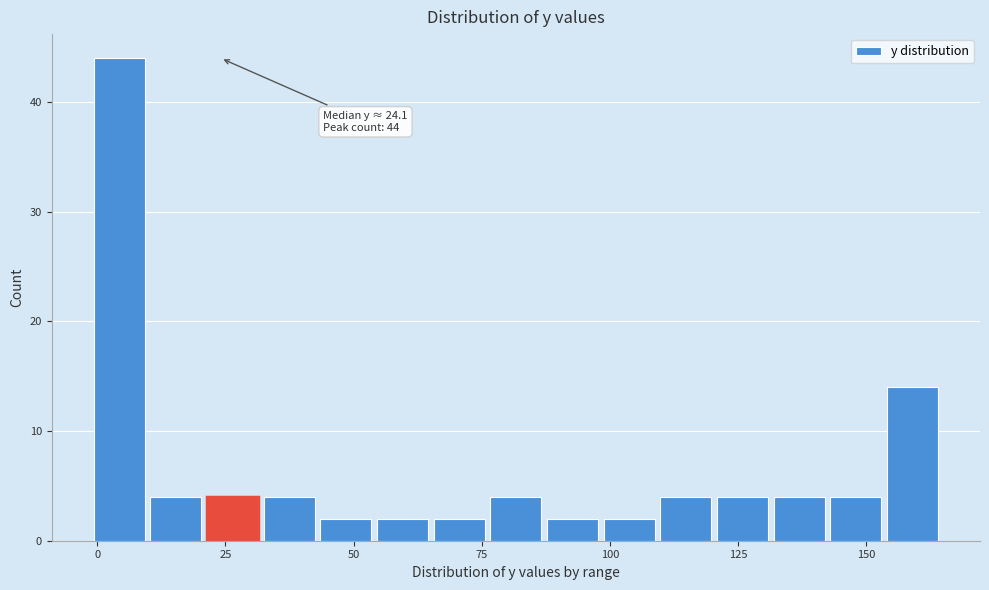

Read against the x-axis, roughly where is the centre of the tallest bar?

5